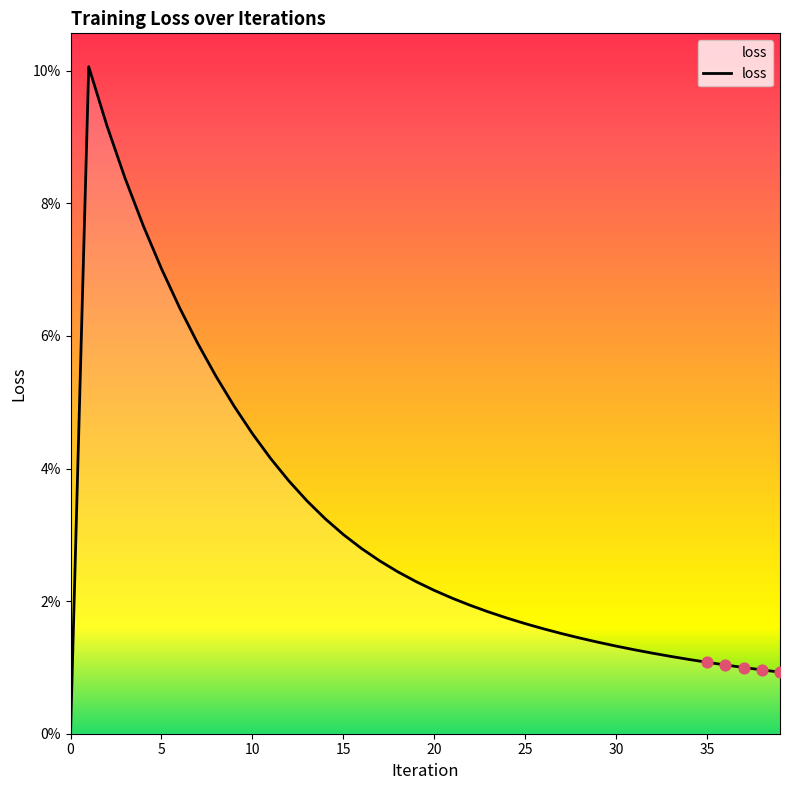

Between 21 and 30, which is larger?

21